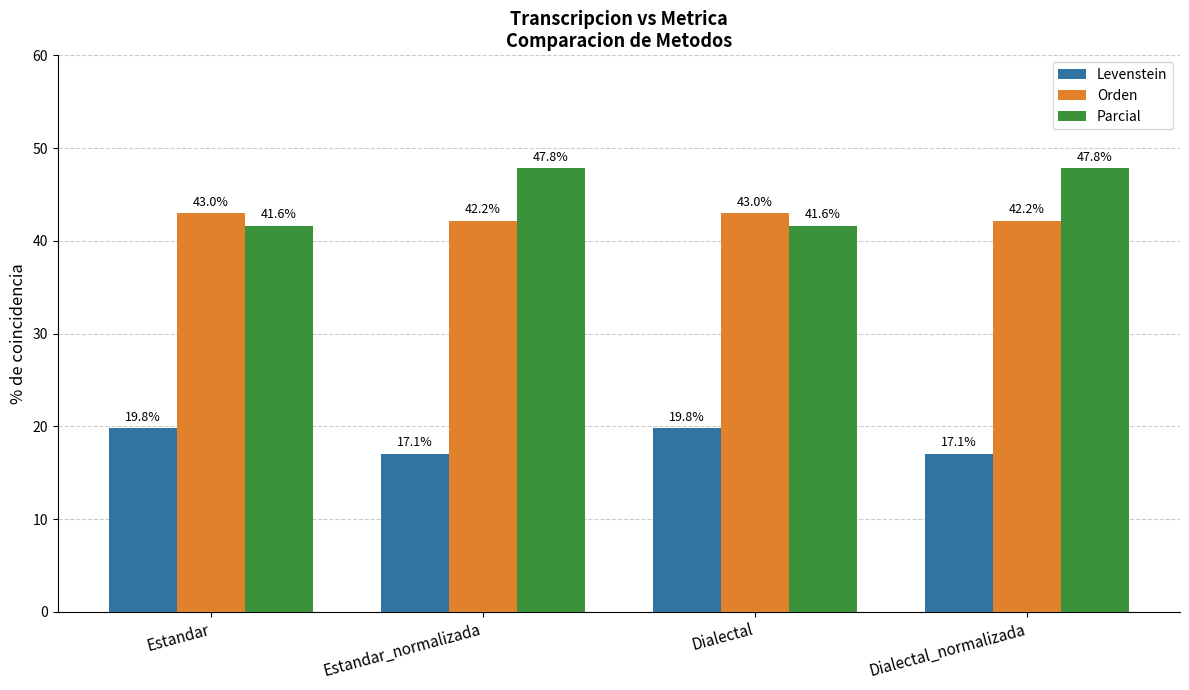

What is the label of the 1st bar from the left?

Estandar